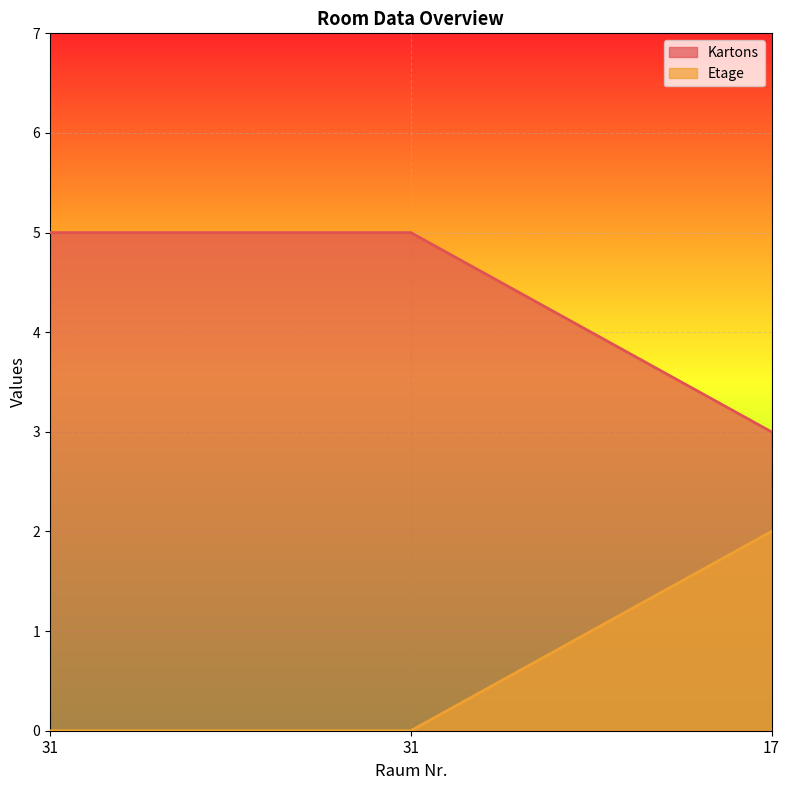

At how many categories does at least one series exceed 1?

3